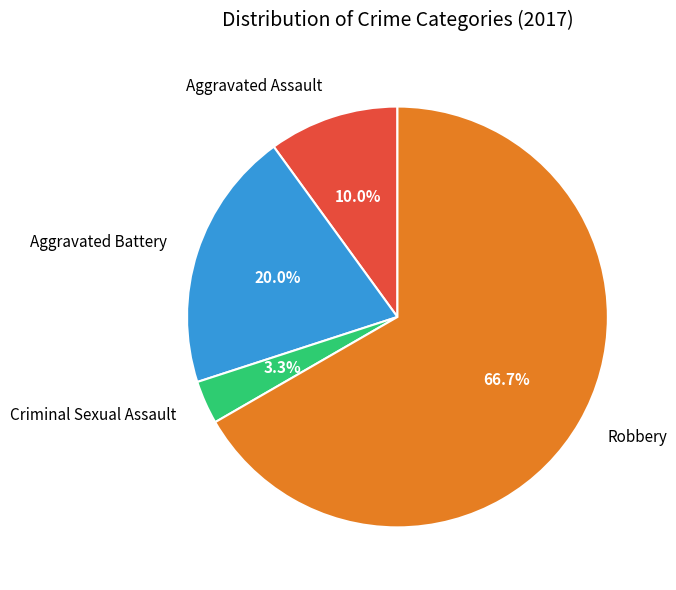

To the nearest percent, what percentage of the pie is Aggravated Assault?

10%